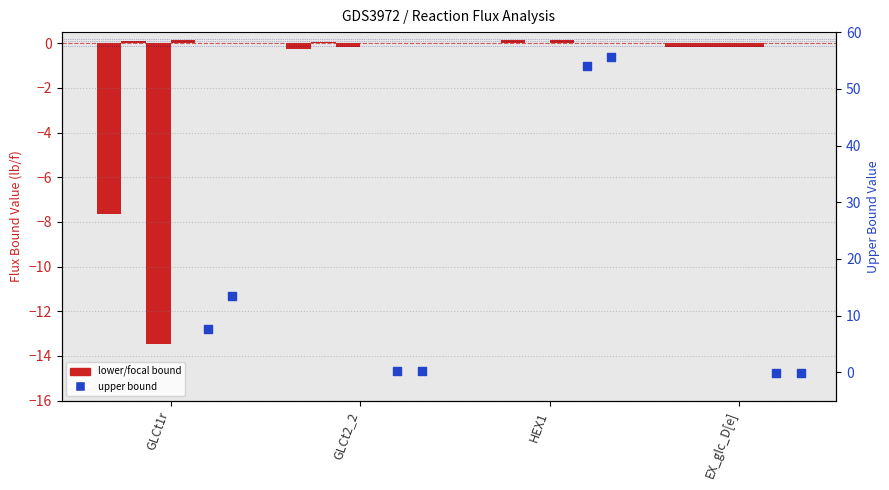

Is the value of AverageWTAsKlb at GLCt1r greater than the value of AverageWTAsKub at GLCt1r?

No